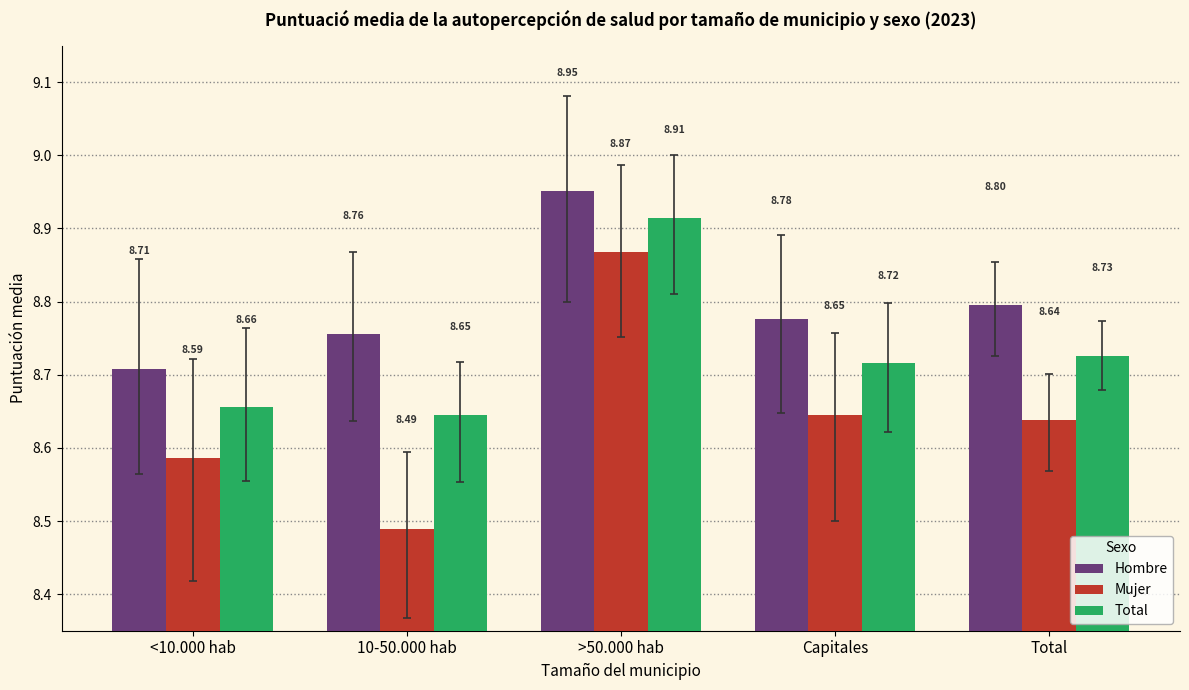

What is the sum of the Mujer values at >50.000 hab and Capitales?

17.5